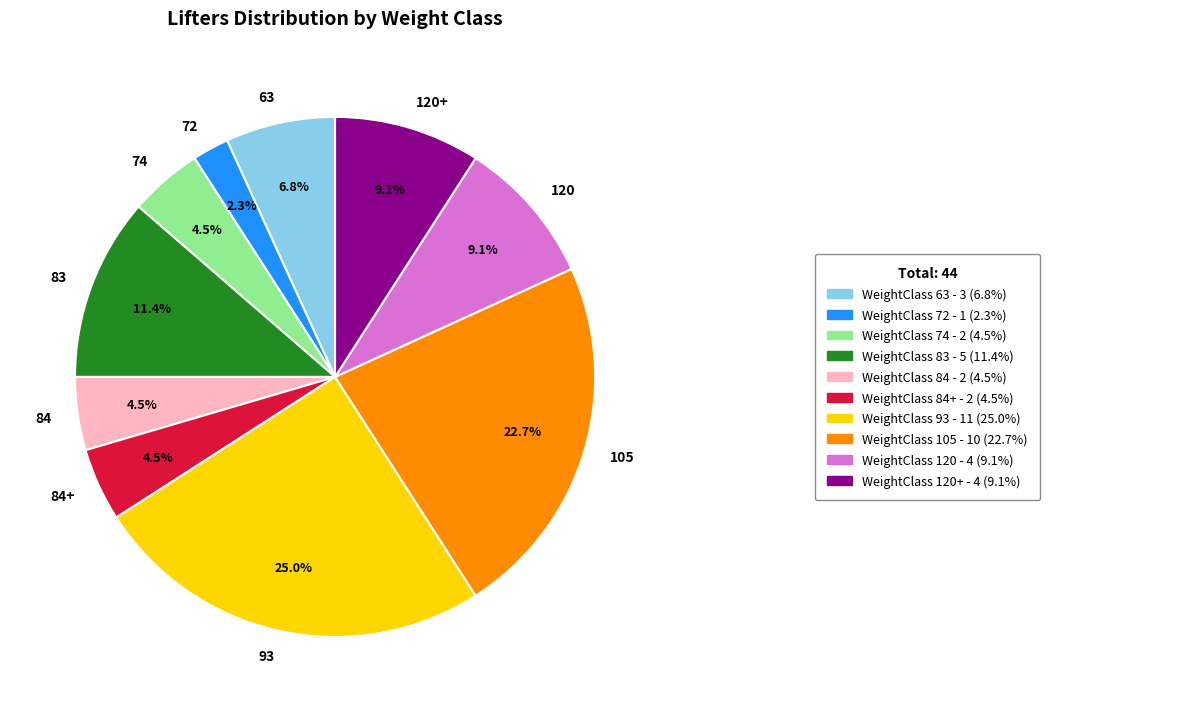

Between 120 and 72, which is larger?

120